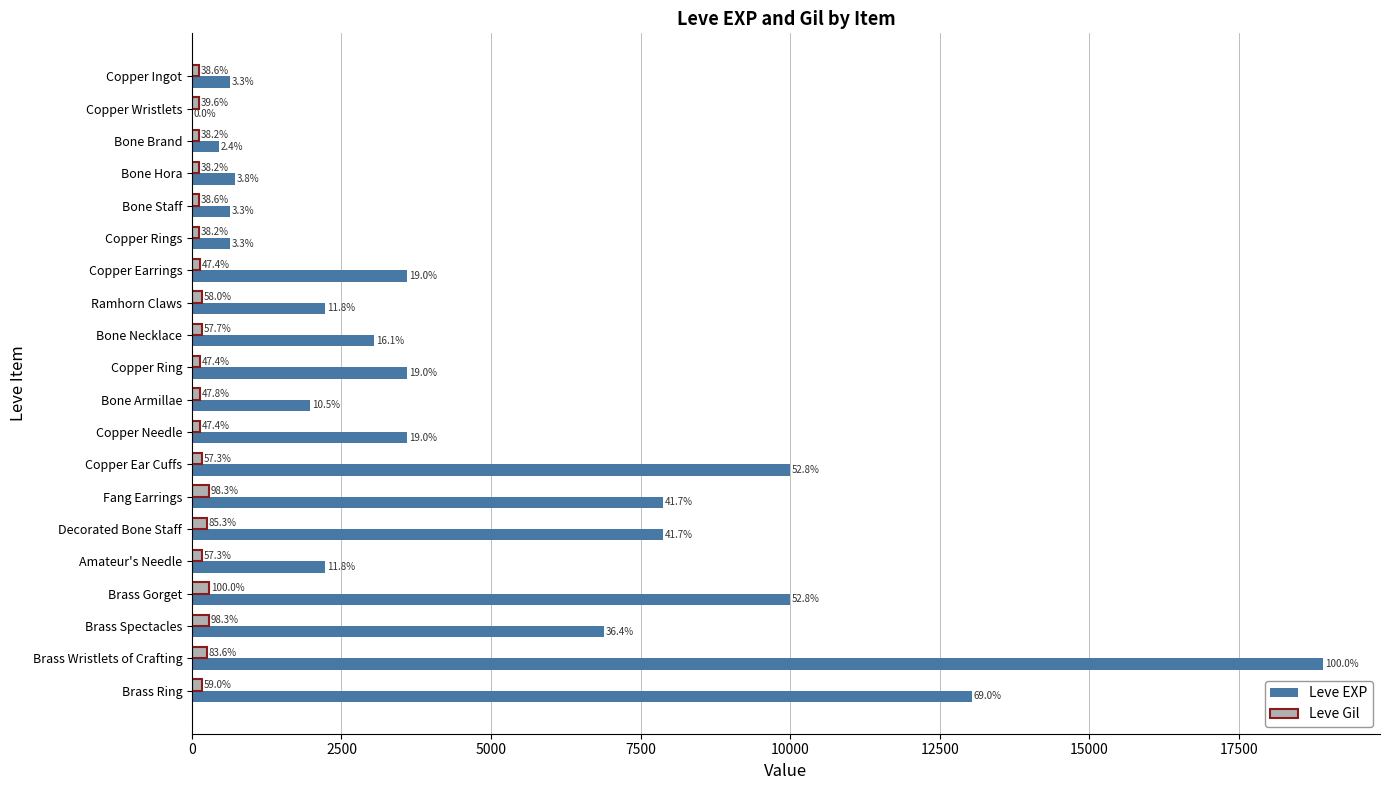

What are all the series names shown in the legend?

Leve EXP, Leve Gil